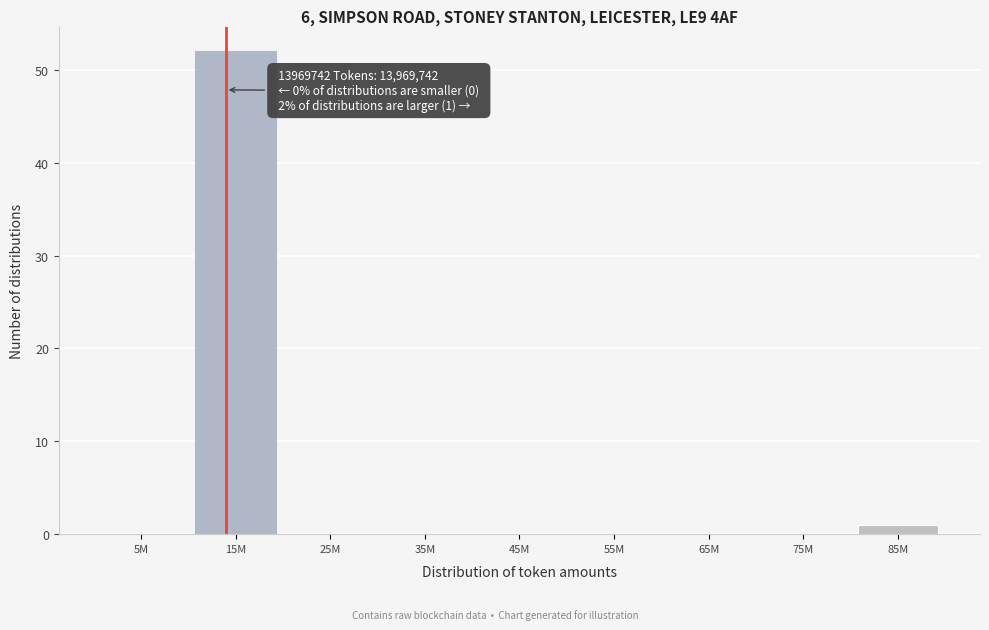

Reading left to right, what are all the values shown in this chart?

5M=0	15M=52	25M=0	35M=0	45M=0	55M=0	65M=0	75M=0	85M=1